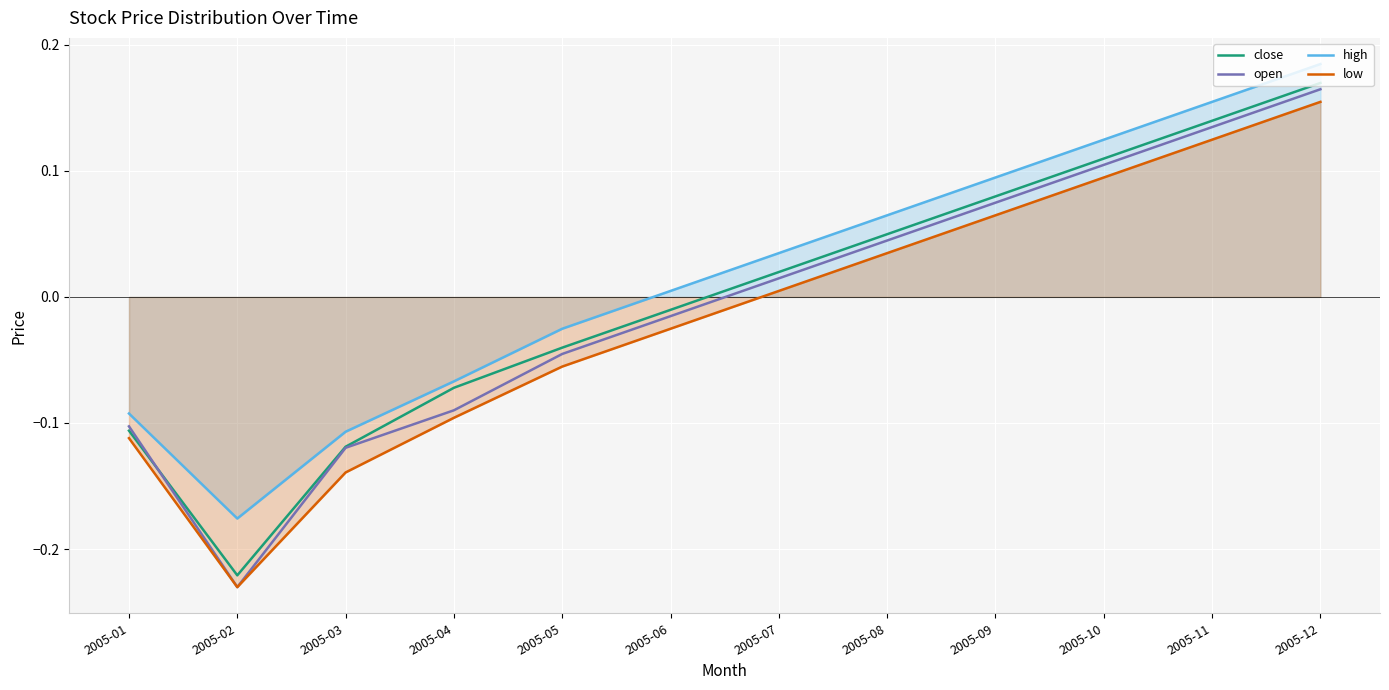

Which series has the largest total across all categories?

high